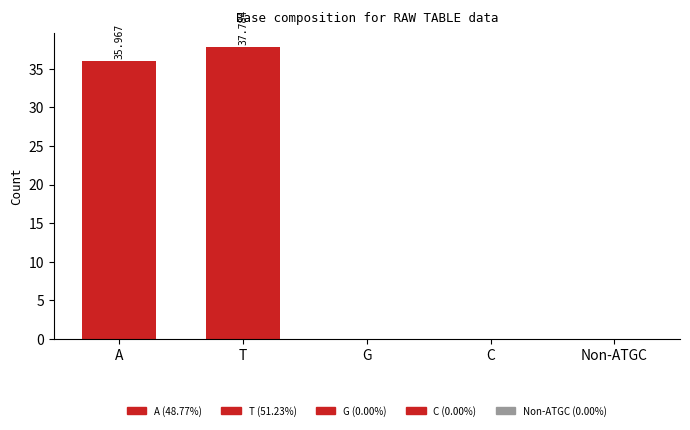

Reading left to right, list all the values displayed in this chart.

36.0	37.8	0.0	0.0	0.0